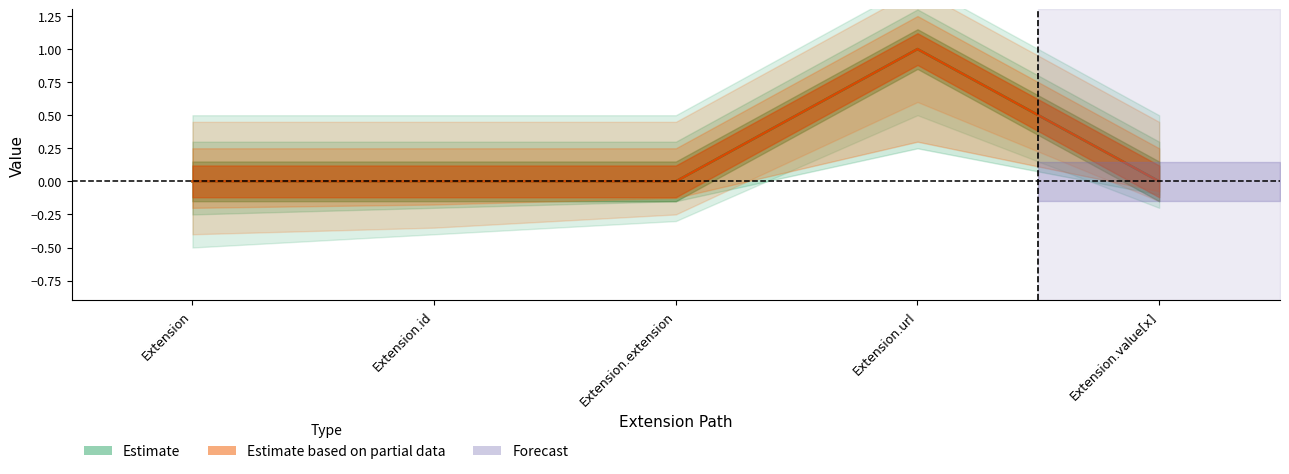

Reading right to left, extract all data points from this chart.

Min: Extension.value[x]=0	Extension.url=1	Extension.extension=0	Extension.id=0	Extension=0
Base Min: Extension.value[x]=0	Extension.url=1	Extension.extension=0	Extension.id=0	Extension=0